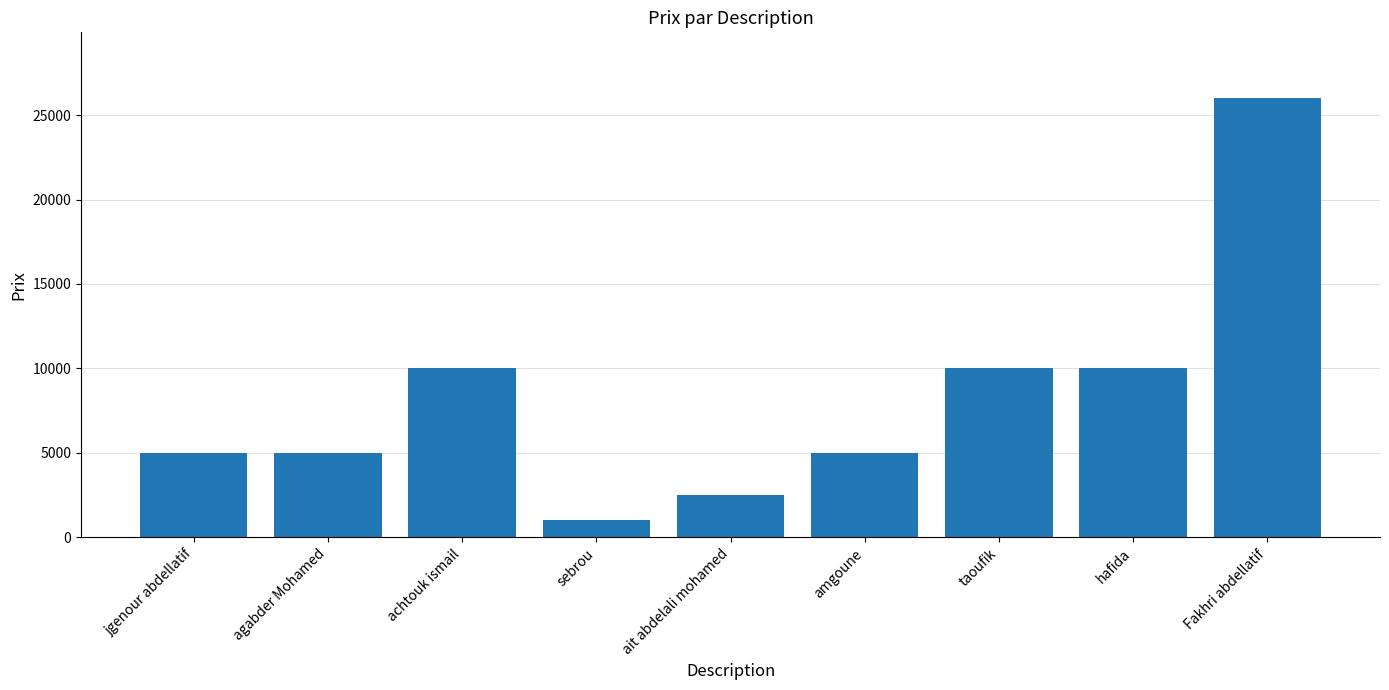

What is the value of the 1st bar from the left?

5000